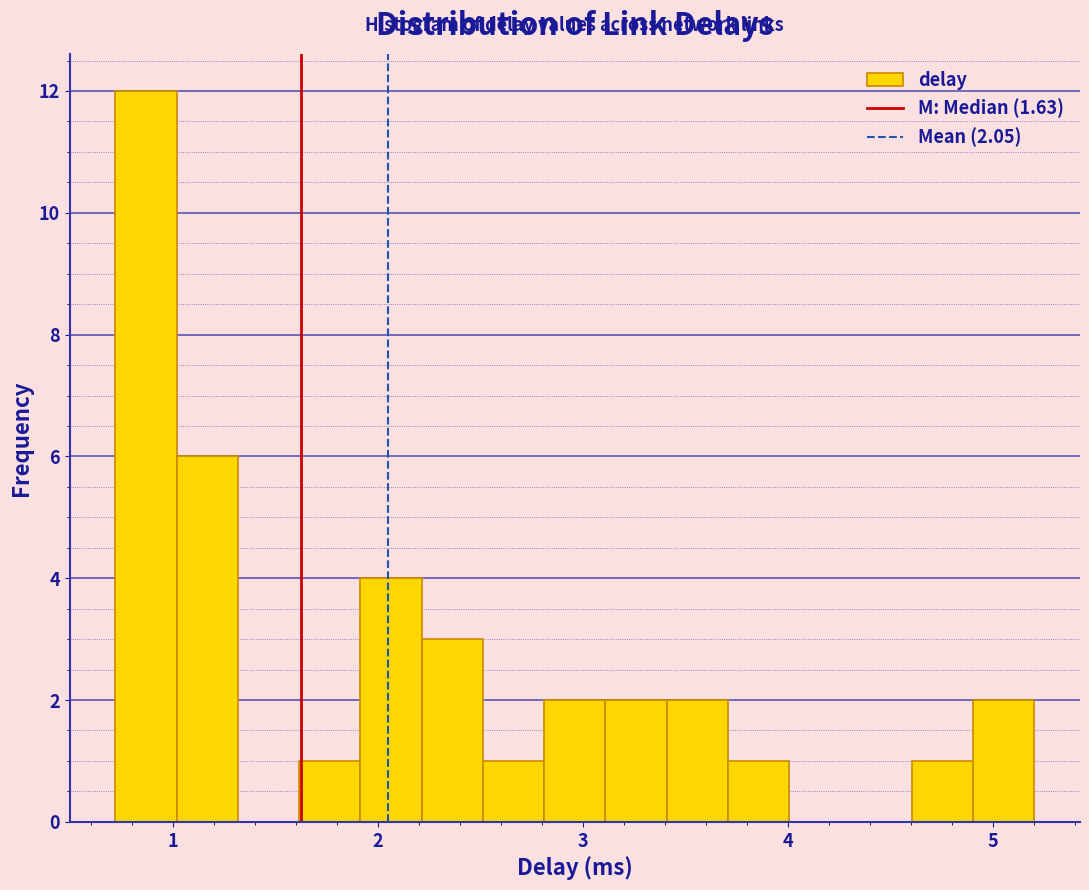

Around what value on the x-axis is the tallest bar? Give the approximate position of its centre, as read against the axis.

0.9